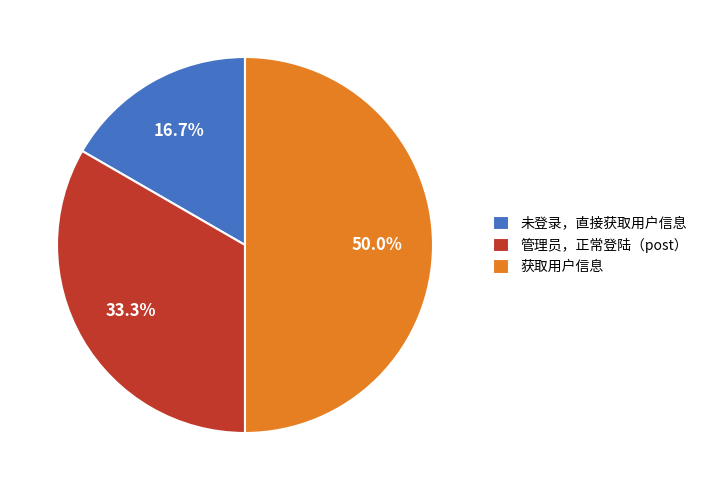

Approximately how many times larger is the value at 未登录，直接获取用户信息 compared to 获取用户信息?

0.3